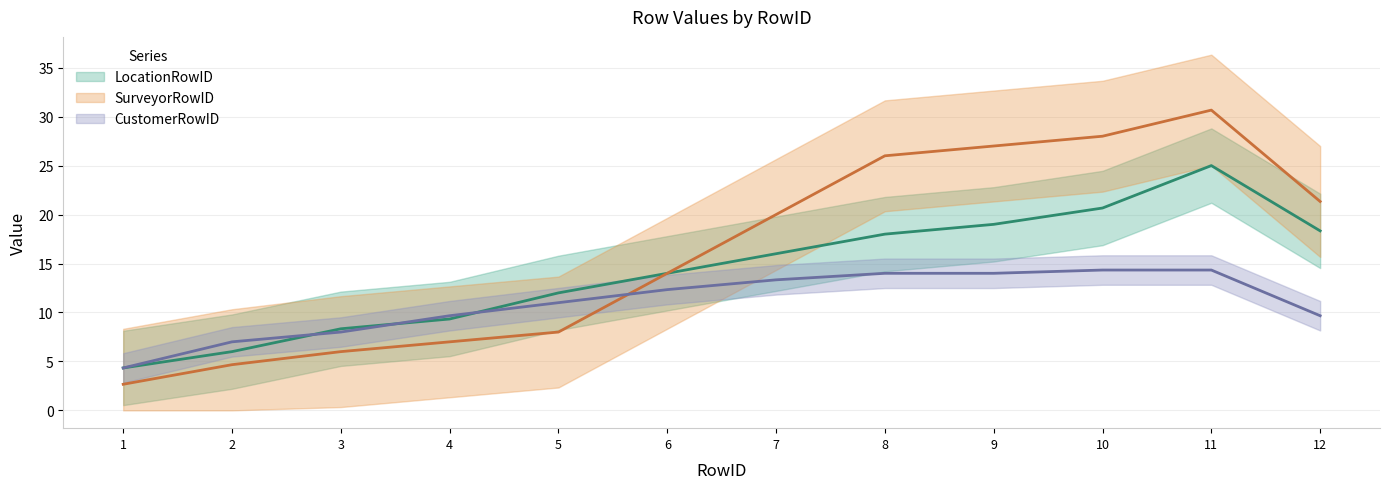

True or false: LocationRowID has a value of 2 at 1.

False